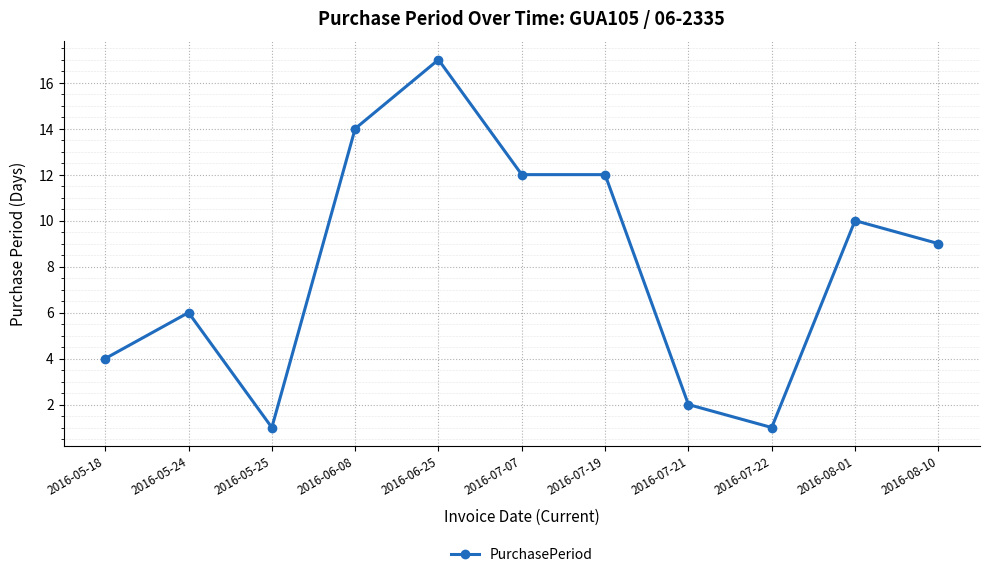

How many data points are less than 9?

5